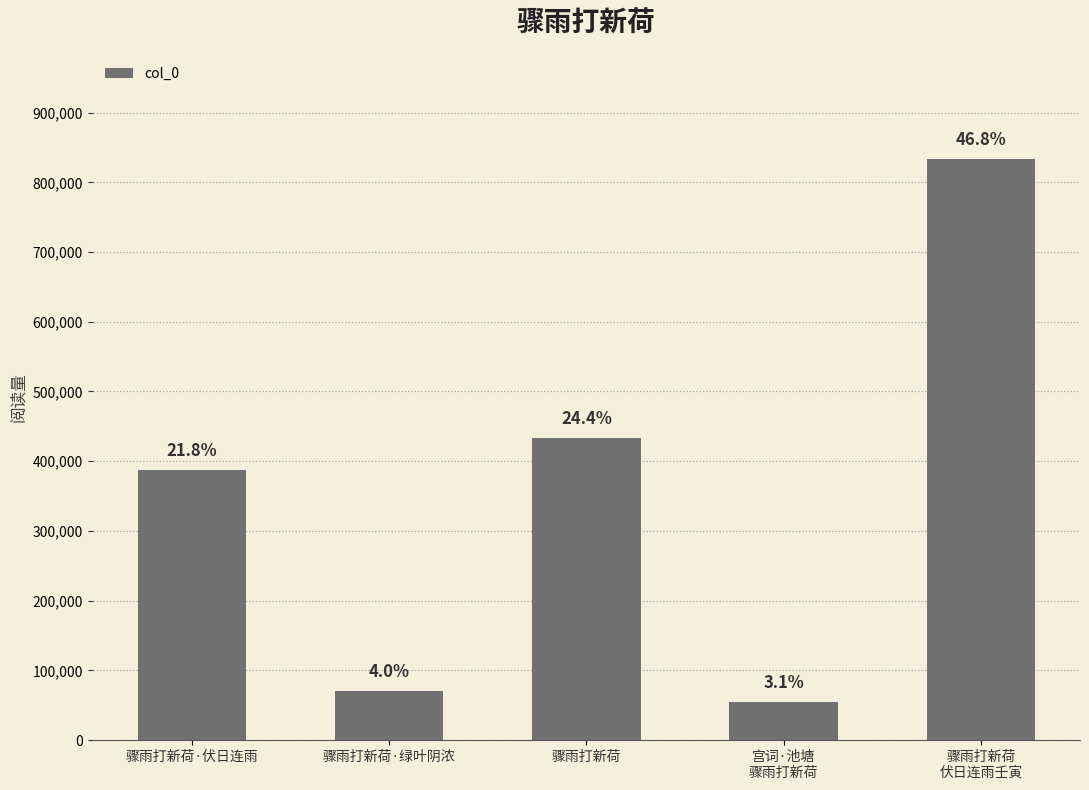

Are the bars horizontal?

No